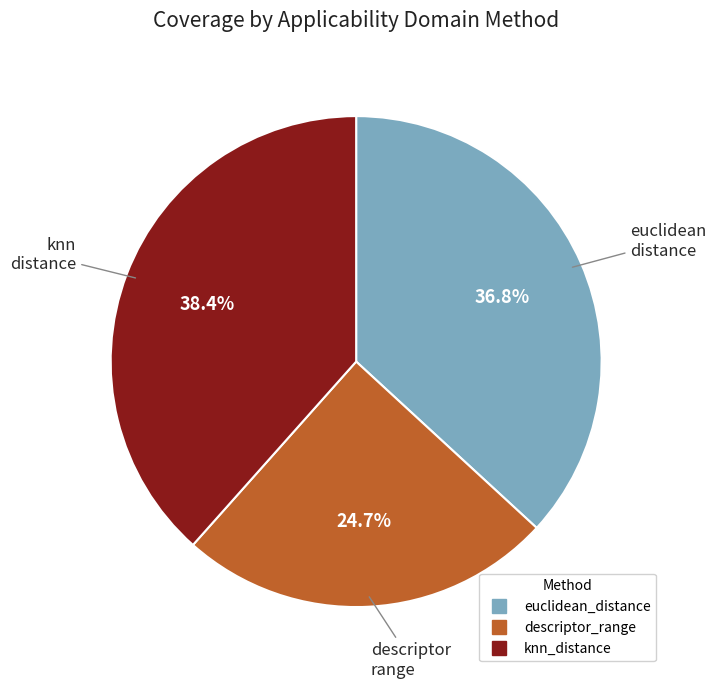

Combined, what portion of the pie is euclidean_distance and descriptor_range?

61.6%